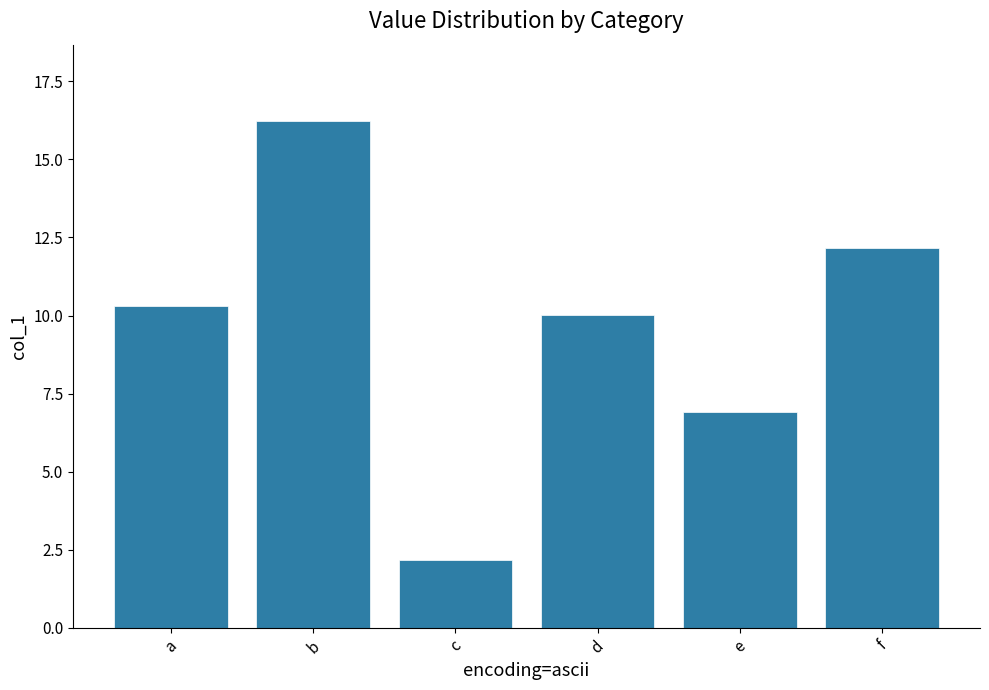

Approximately how many times larger is the value at e compared to d?

0.7